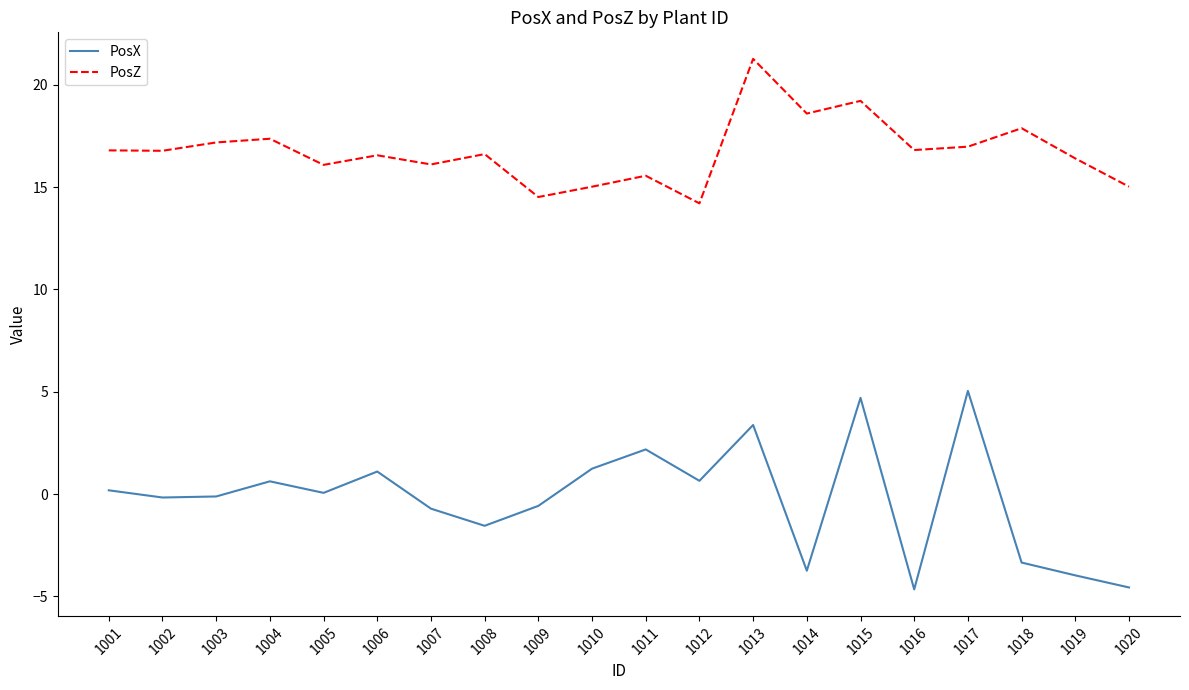

Is it true that PosZ equals 29.3 at 1006?

False